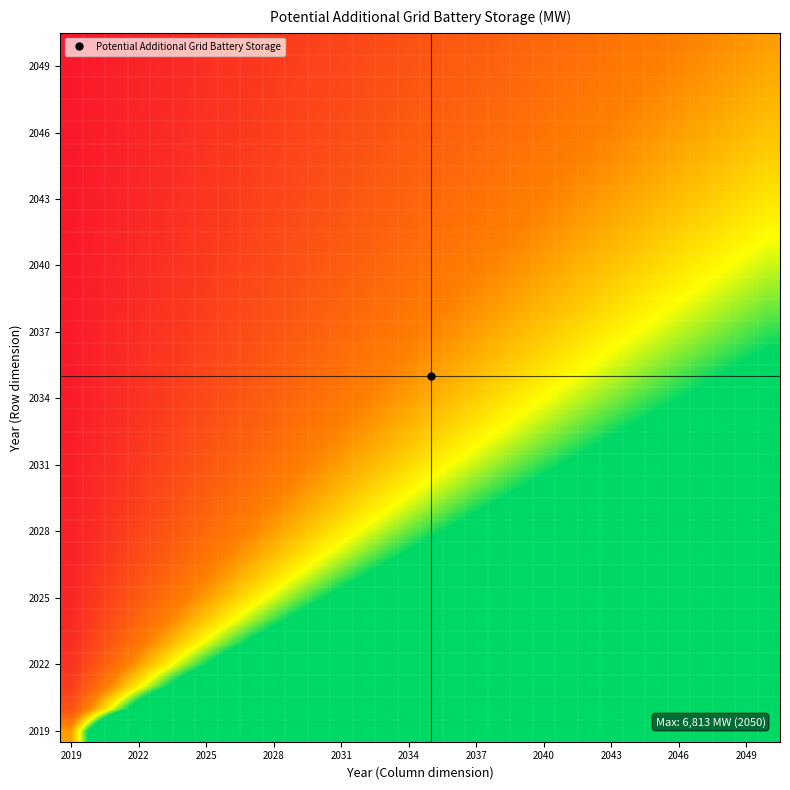

At which category is the sum across all series the highest?

31